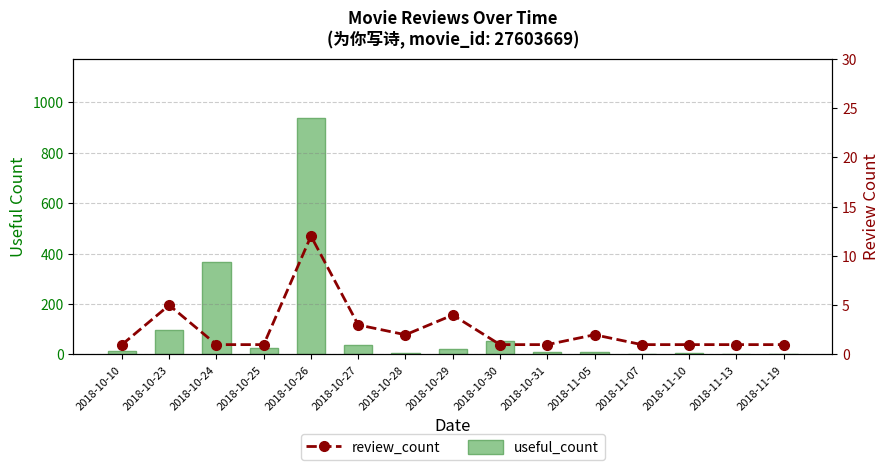

Which has a higher value, 2018-10-24 or 2018-10-30?

2018-10-24